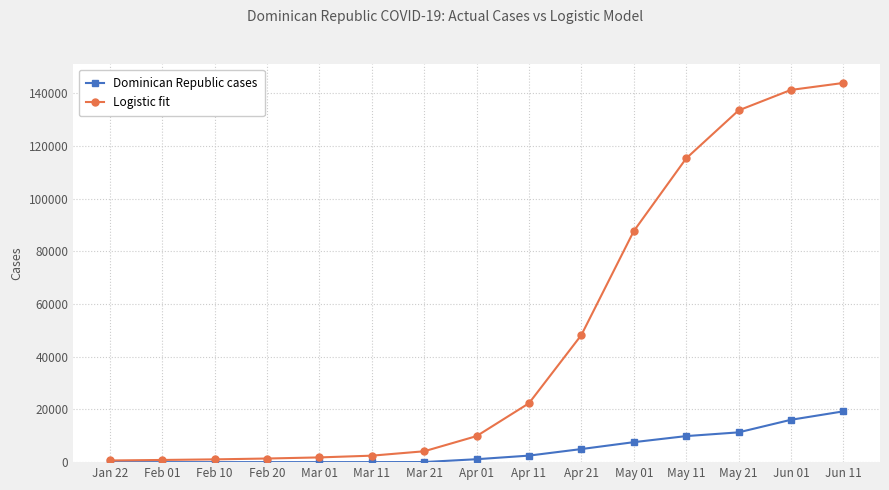

What position from the right is Mar 11?

10